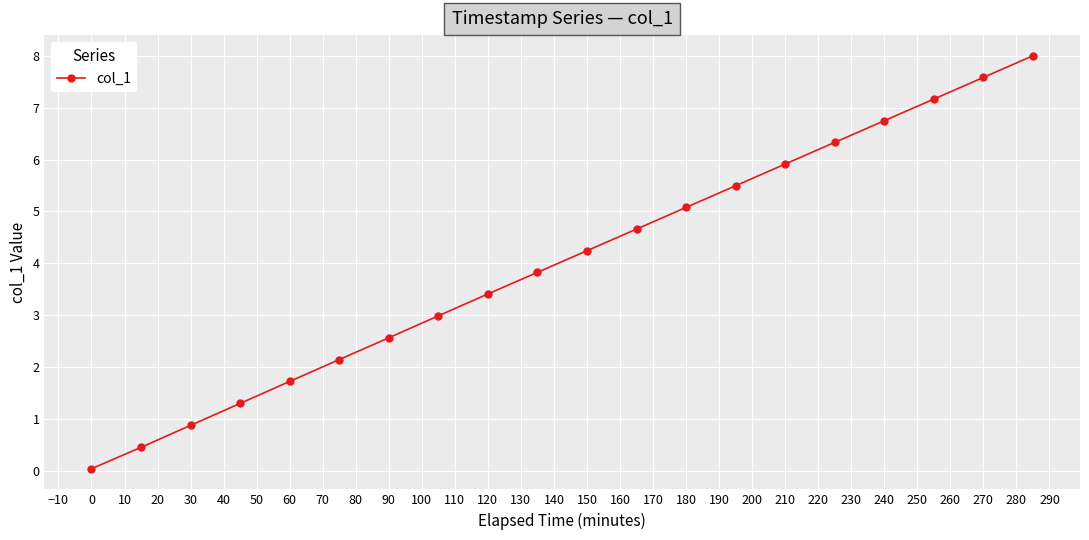

What is the value of the 10th point from the left?

3.8